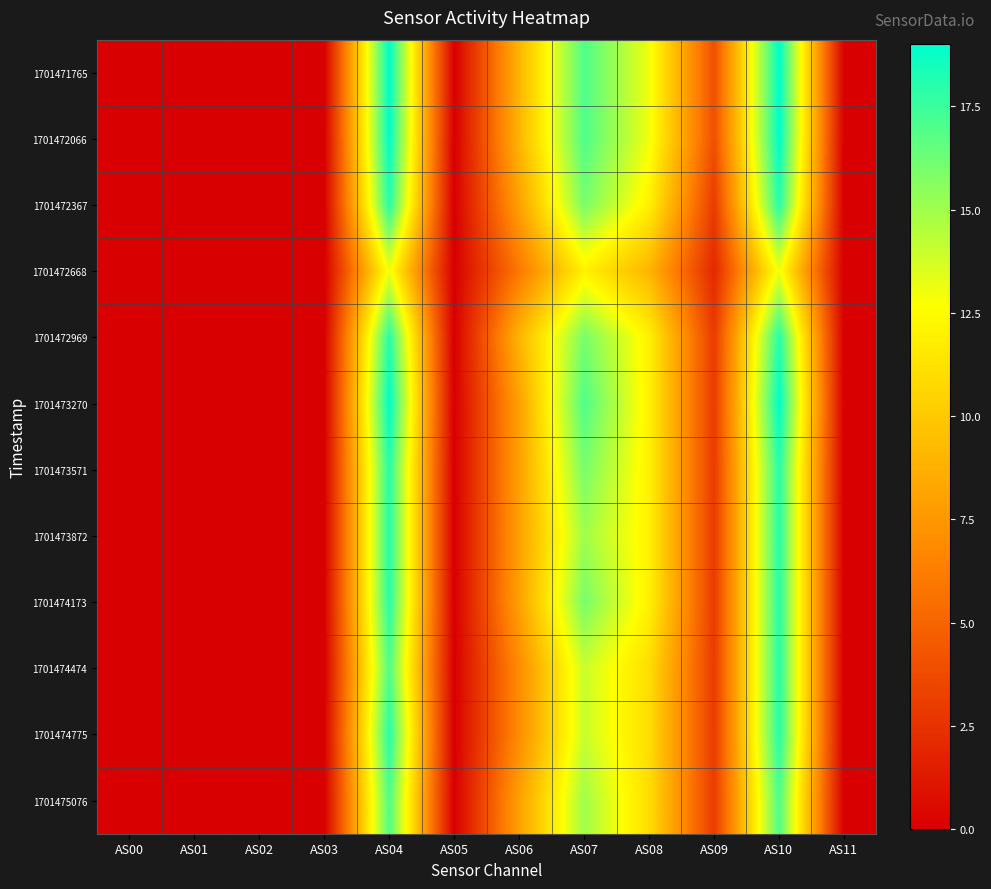

Reading left to right, extract all data points from this chart.

1701471765: AS00=0	AS01=0	AS02=0	AS03=0	AS04=19	AS05=0	AS06=9	AS07=17	AS08=13	AS09=4	AS10=19	AS11=0
1701472066: AS00=0	AS01=0	AS02=0	AS03=0	AS04=19	AS05=0	AS06=9	AS07=17	AS08=13	AS09=4	AS10=19	AS11=0
1701472367: AS00=0	AS01=0	AS02=0	AS03=0	AS04=18	AS05=0	AS06=8	AS07=16	AS08=12	AS09=3	AS10=18	AS11=0
1701472668: AS00=0	AS01=0	AS02=0	AS03=0	AS04=13	AS05=0	AS06=6	AS07=12	AS08=9	AS09=2	AS10=13	AS11=0
1701472969: AS00=0	AS01=0	AS02=0	AS03=0	AS04=18	AS05=0	AS06=9	AS07=16	AS08=12	AS09=3	AS10=18	AS11=0
1701473270: AS00=0	AS01=0	AS02=0	AS03=0	AS04=19	AS05=0	AS06=8	AS07=17	AS08=12	AS09=3	AS10=19	AS11=0
1701473571: AS00=0	AS01=0	AS02=0	AS03=0	AS04=18	AS05=0	AS06=8	AS07=16	AS08=12	AS09=3	AS10=18	AS11=0
1701473872: AS00=0	AS01=0	AS02=0	AS03=0	AS04=18	AS05=0	AS06=8	AS07=15	AS08=12	AS09=3	AS10=18	AS11=0
1701474173: AS00=0	AS01=0	AS02=0	AS03=0	AS04=18	AS05=0	AS06=8	AS07=16	AS08=12	AS09=3	AS10=18	AS11=0
1701474474: AS00=0	AS01=0	AS02=0	AS03=0	AS04=17	AS05=0	AS06=7	AS07=14	AS08=11	AS09=3	AS10=18	AS11=0
1701474775: AS00=0	AS01=0	AS02=0	AS03=0	AS04=18	AS05=0	AS06=7	AS07=14	AS08=11	AS09=3	AS10=18	AS11=0
1701475076: AS00=0	AS01=0	AS02=0	AS03=0	AS04=17	AS05=0	AS06=8	AS07=15	AS08=11	AS09=3	AS10=17	AS11=0